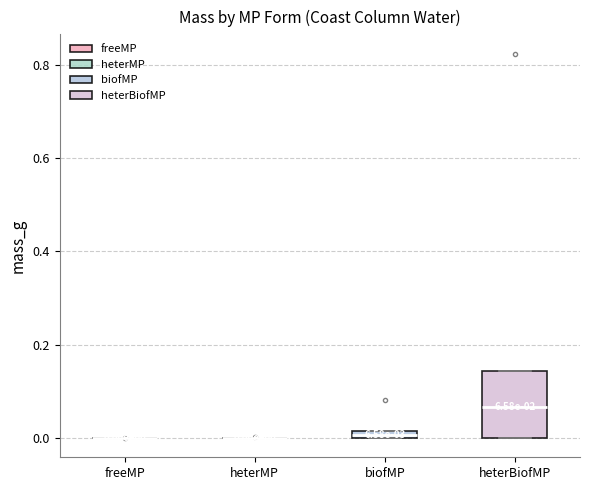

Comparing the boxes themselves (not the whiskers), which one is the tallest?

heterBiofMP